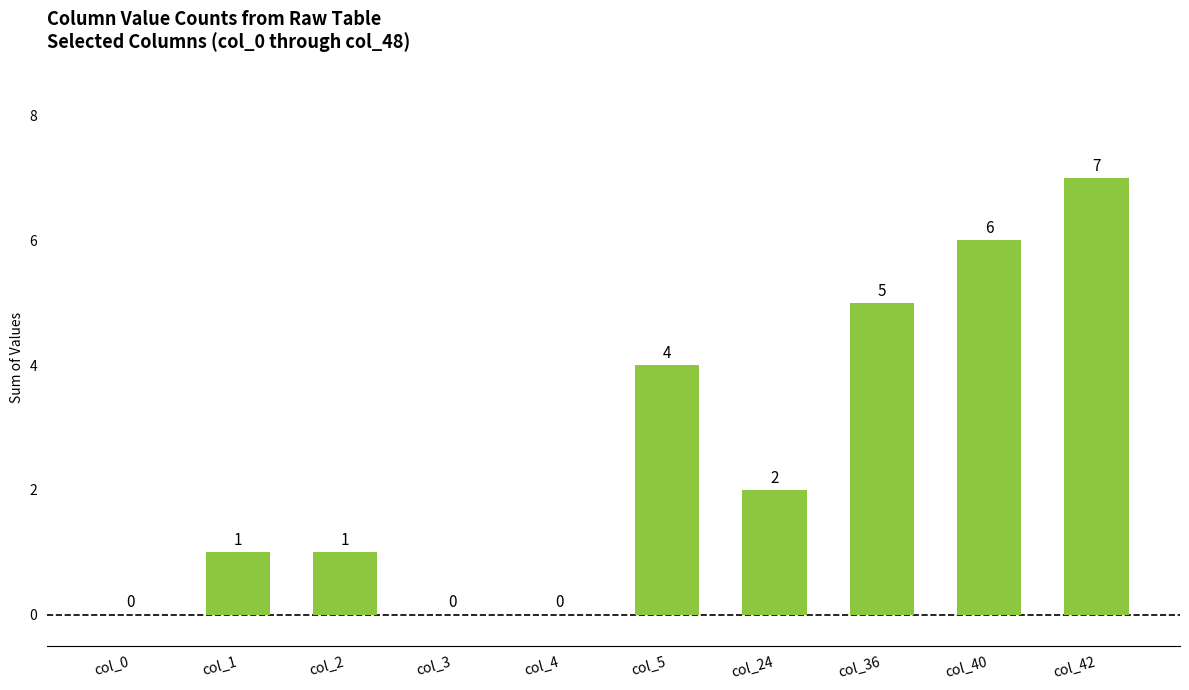

What is the maximum value shown in the chart?

7